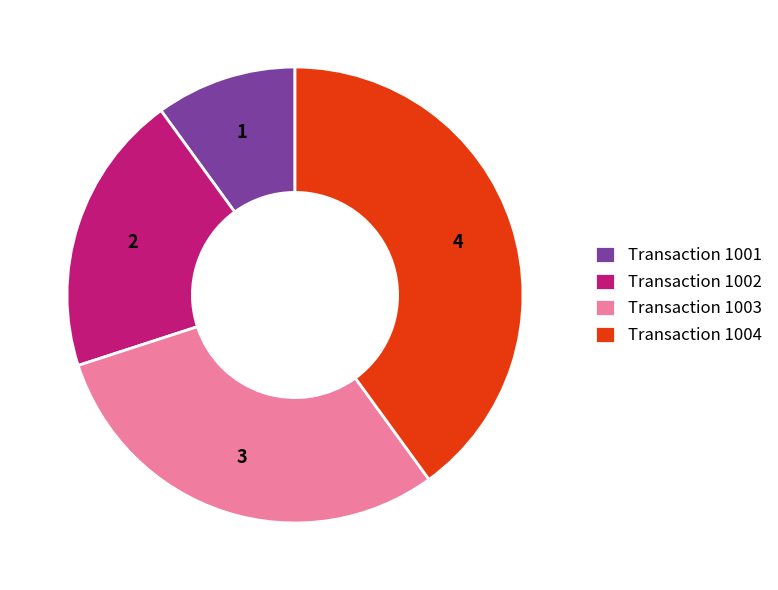

What is the largest slice in the pie chart?

Transaction 1004